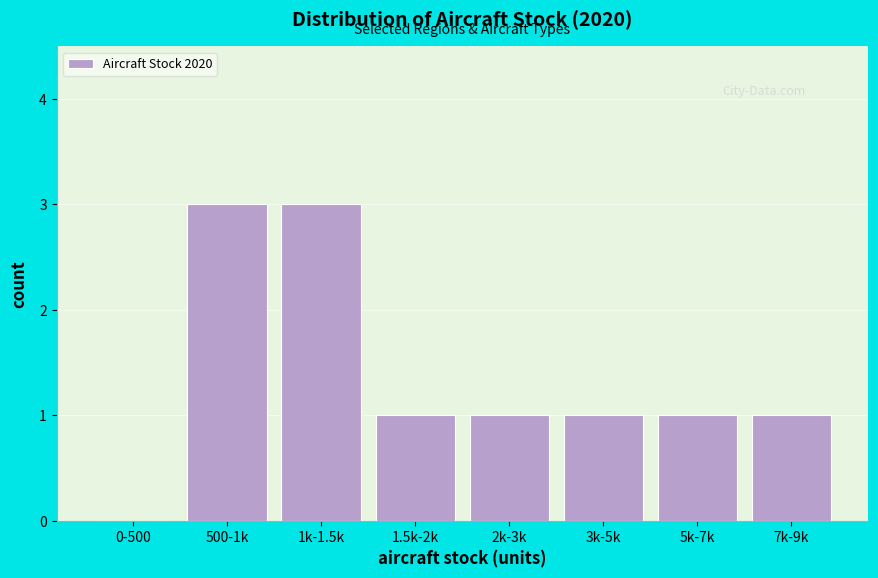

Reading left to right, transcribe all the data shown in this chart.

0-500=0	500-1k=3	1k-1.5k=3	1.5k-2k=1	2k-3k=1	3k-5k=1	5k-7k=1	7k-9k=1